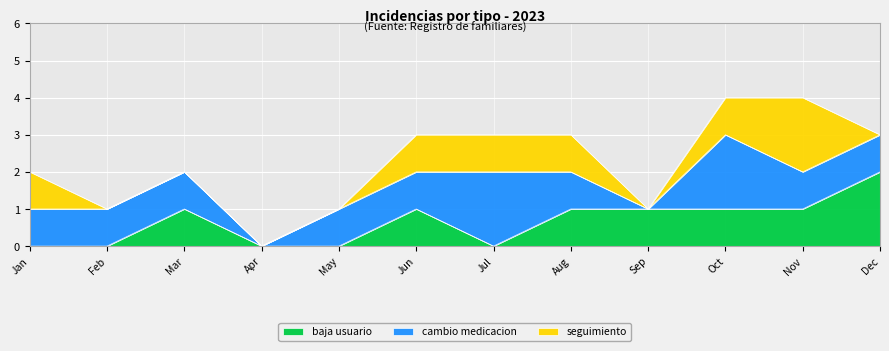

Reading left to right, transcribe all the data shown in this chart.

baja usuario: 0=0	1=0	2=1	3=0	4=0	5=1	6=0	7=1	8=1	9=1	10=1	11=2
cambio medicacion: 0=1	1=1	2=1	3=0	4=1	5=1	6=2	7=1	8=0	9=2	10=1	11=1
seguimiento: 0=1	1=0	2=0	3=0	4=0	5=1	6=1	7=1	8=0	9=1	10=2	11=0